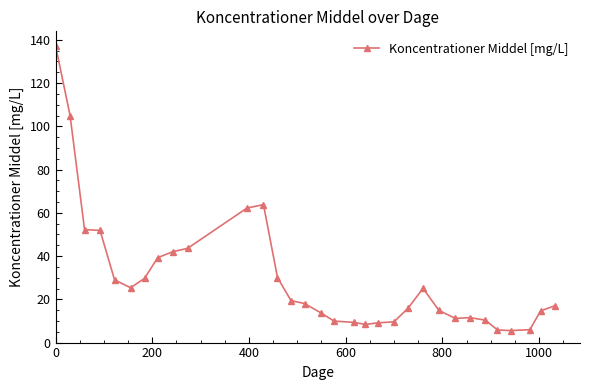

What is the sum of all values?

947.0